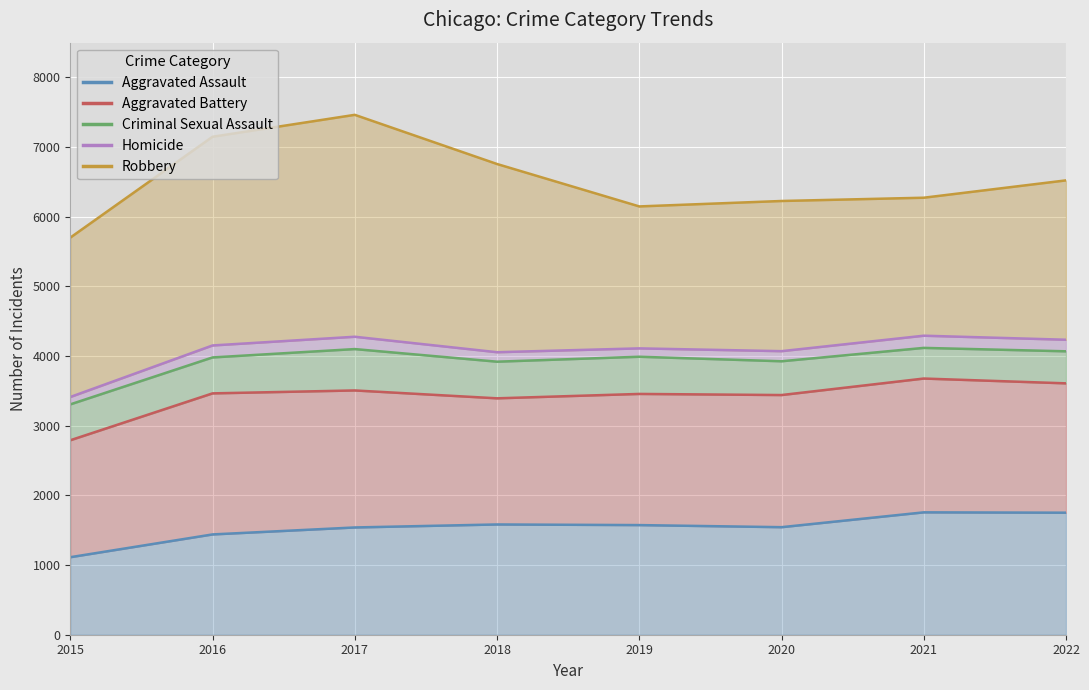

How many interior local peaks does the Homicide series have?

3